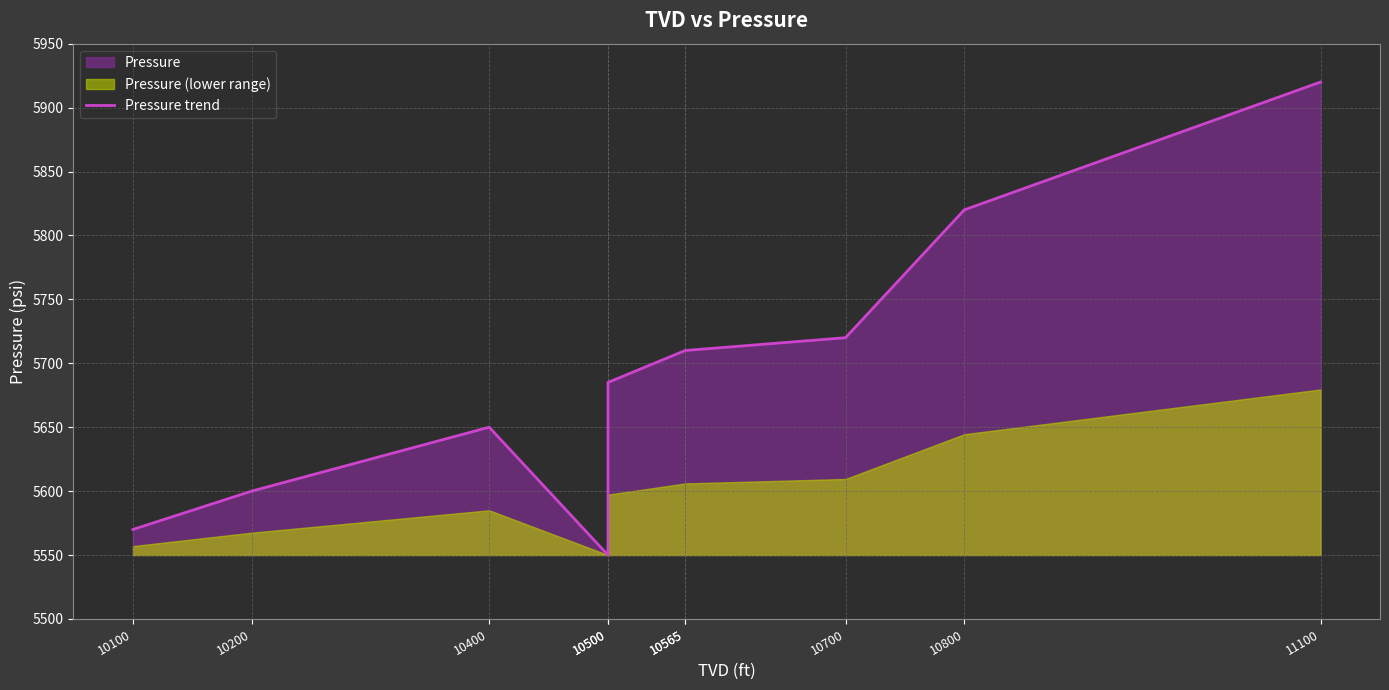

Is it true that the value at 10565 is 1188?

False